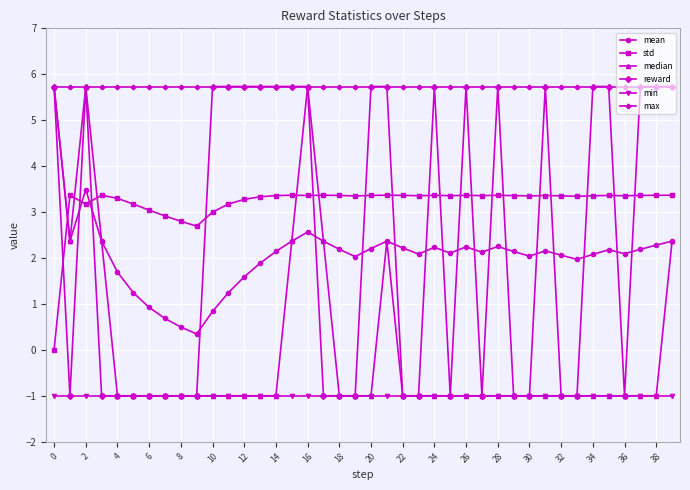

True or false: mean and std cross at least once.

True